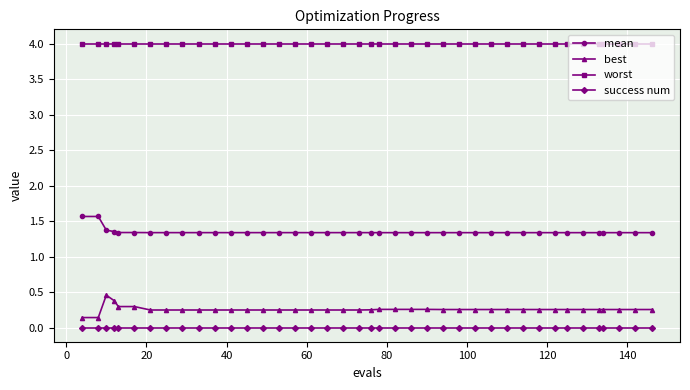

True or false: success num and best cross at least once.

False